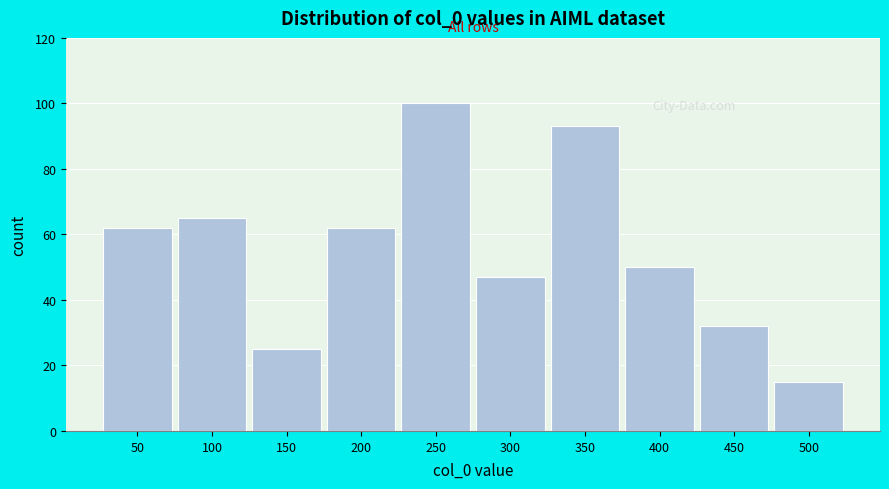

Reading right to left, extract all data points from this chart.

15	32	50	93	47	100	62	25	65	62